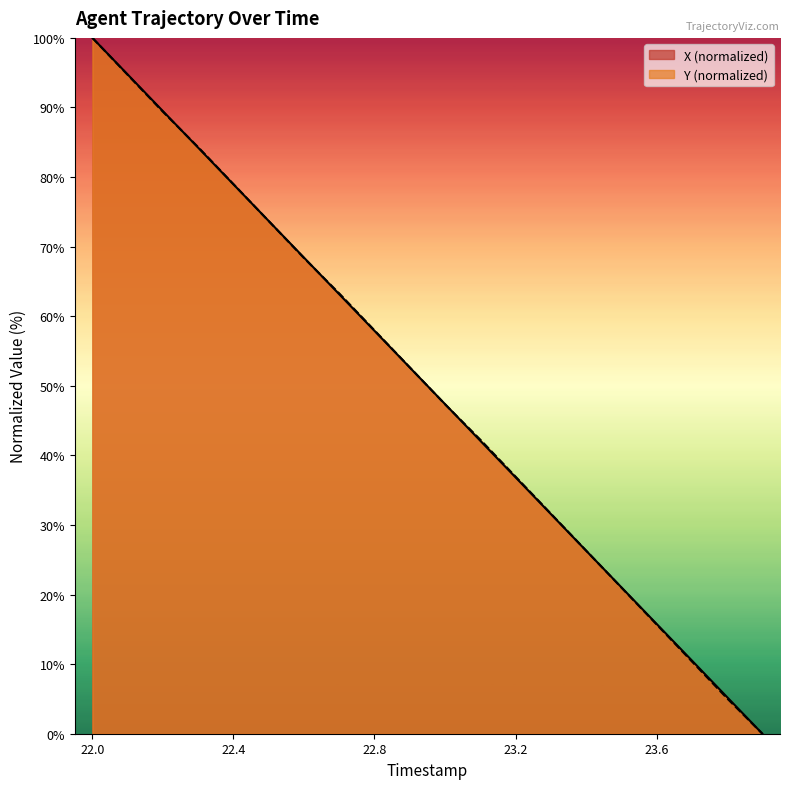

Is it true that Y equals 31.6 at 22.6?

False